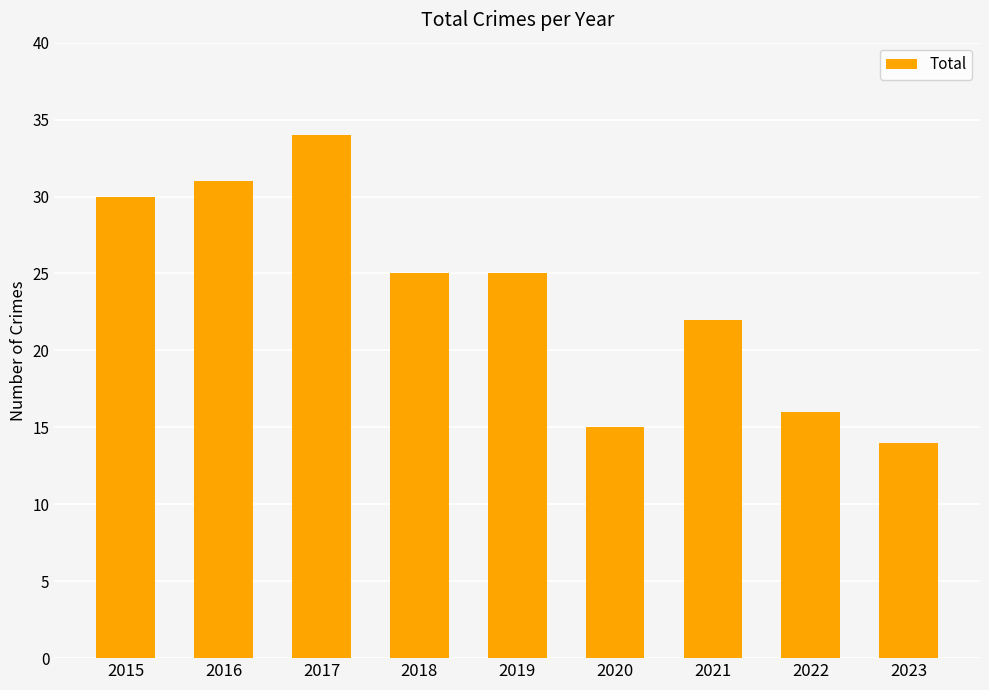

What is the difference between the maximum and minimum values?

20